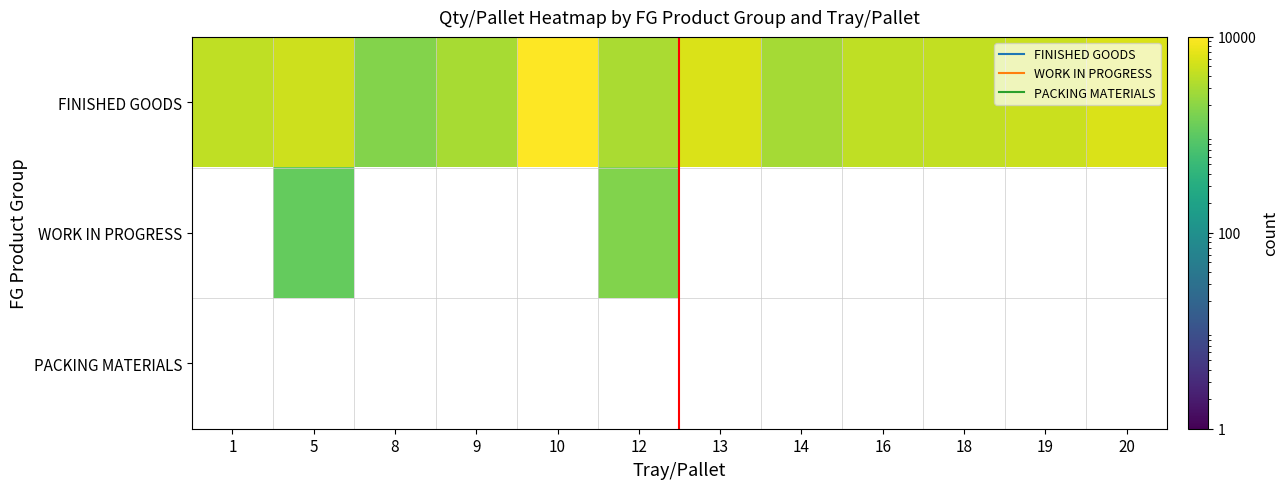

Which series changed the most between 18 and 19?

FINISHED GOODS